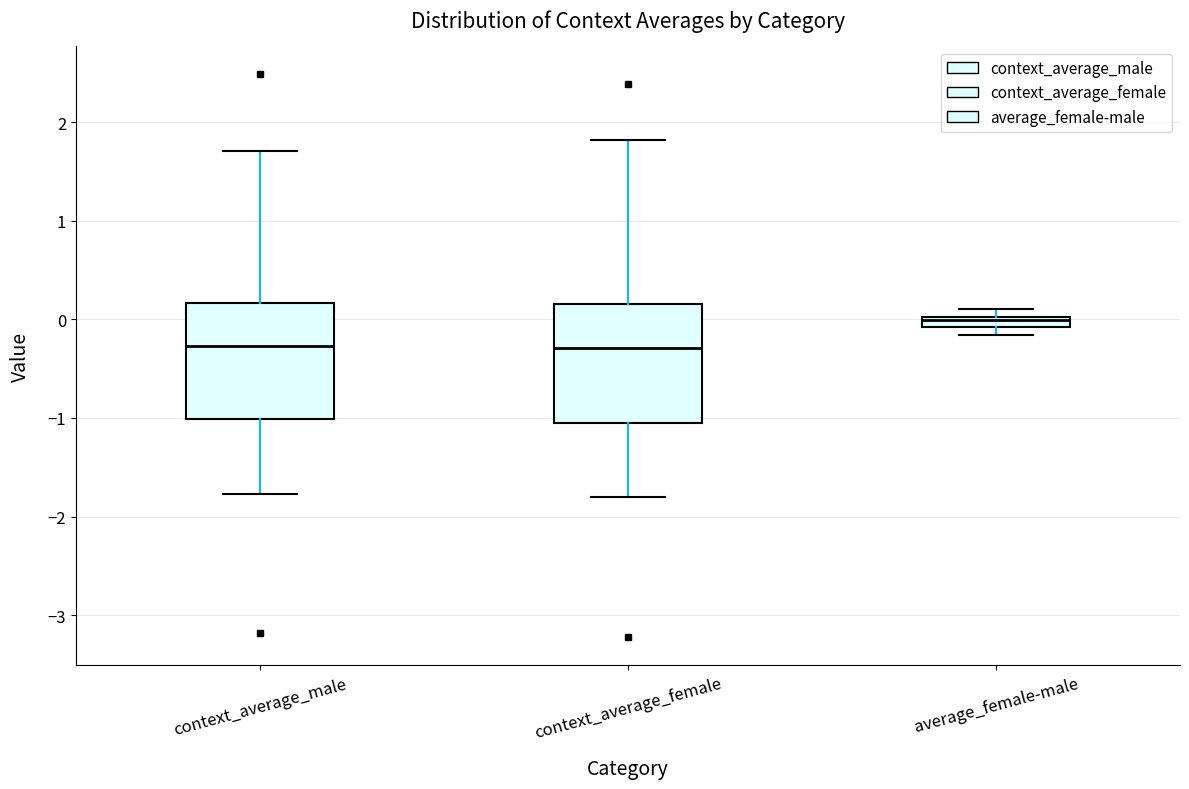

Where does the upper whisker of the box for context_average_male end on the y-axis? The values are not printed on the chart, so give them approximately, as read against the axis.

1.7